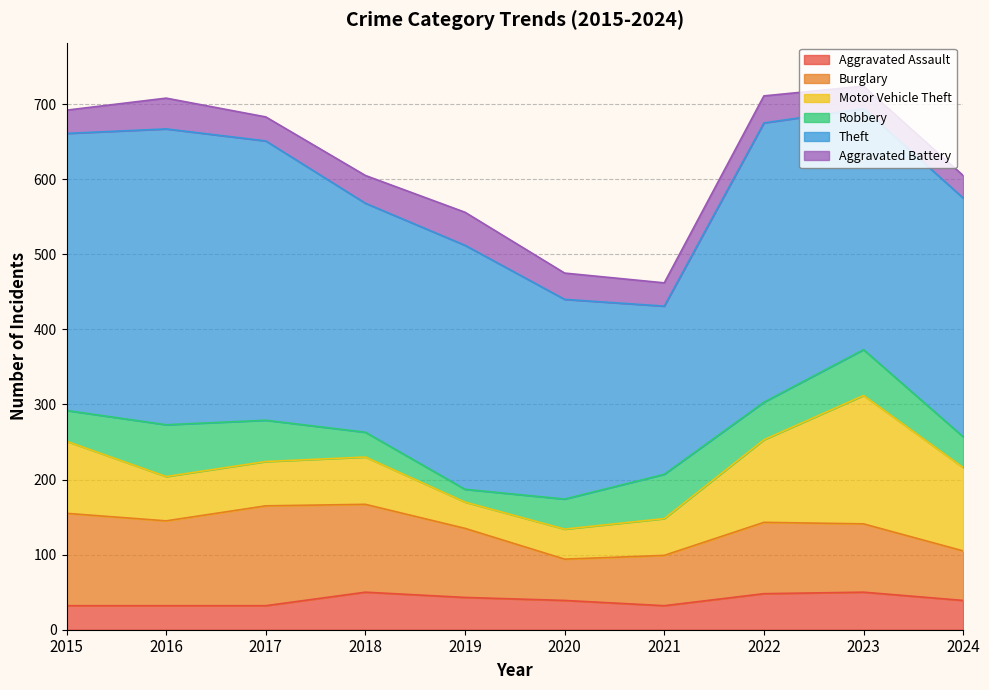

What are all the series names shown in the legend?

Aggravated Assault, Burglary, Motor Vehicle Theft, Robbery, Theft, Aggravated Battery